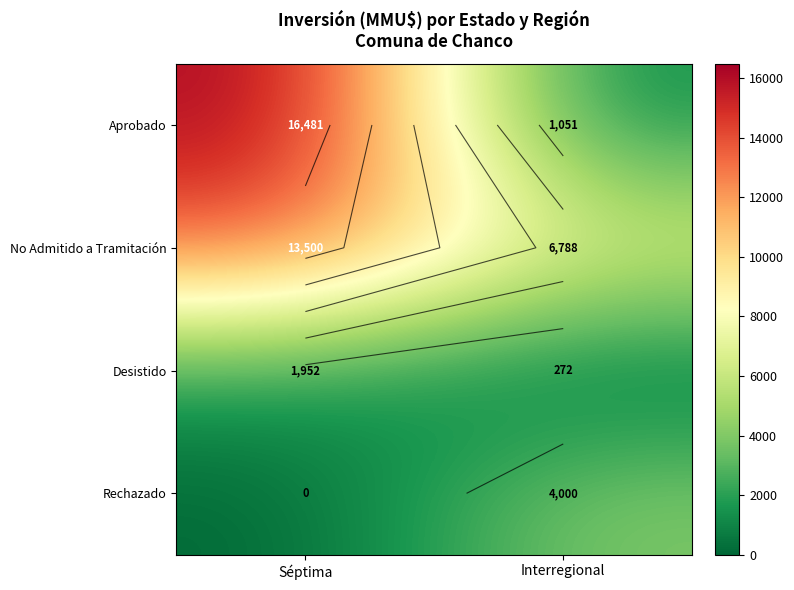

Between Séptima and Interregional, which series saw the biggest shift?

Aprobado